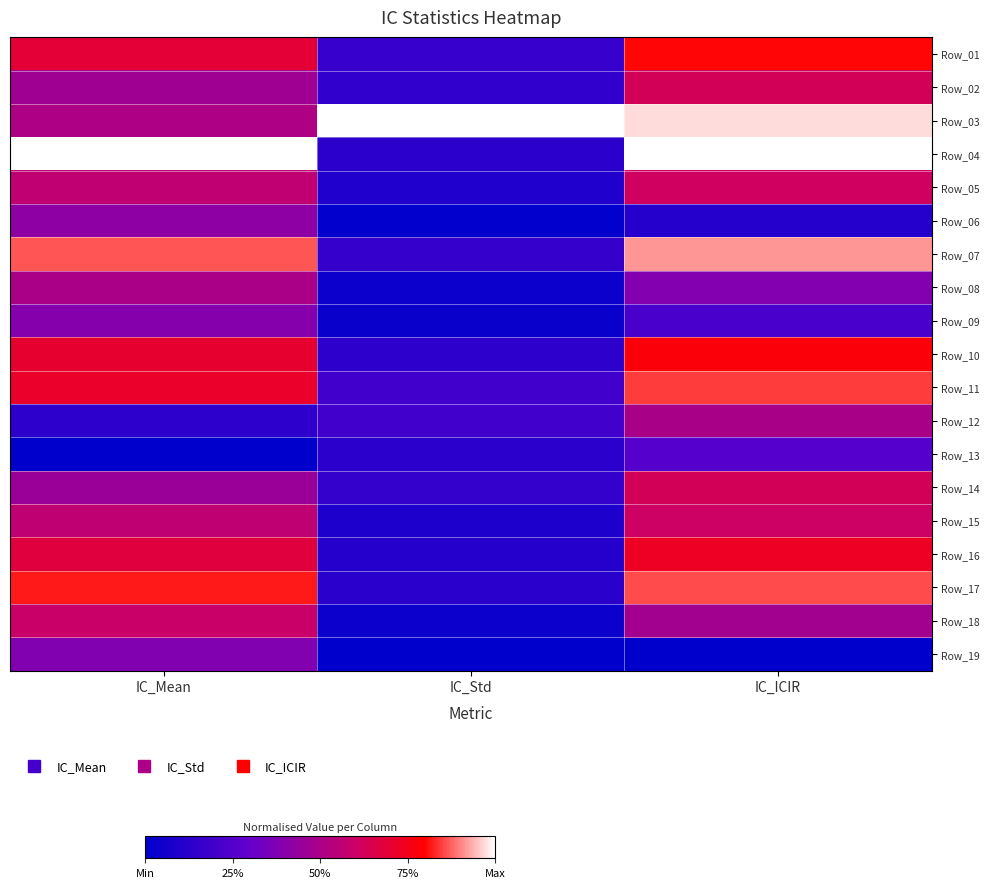

At IC_Std, list the series in order from largest to smallest.

Row_03, Row_12, Row_11, Row_01, Row_07, Row_14, Row_02, Row_10, Row_04, Row_13, Row_17, Row_16, Row_05, Row_15, Row_08, Row_18, Row_09, Row_06, Row_19